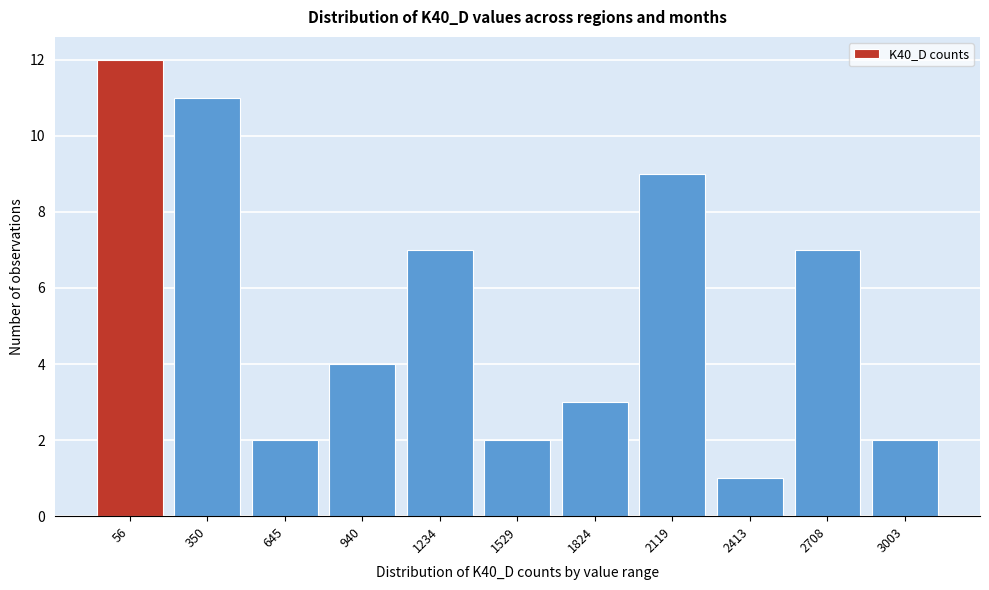

Reading left to right, transcribe all the data shown in this chart.

12	11	2	4	7	2	3	9	1	7	2